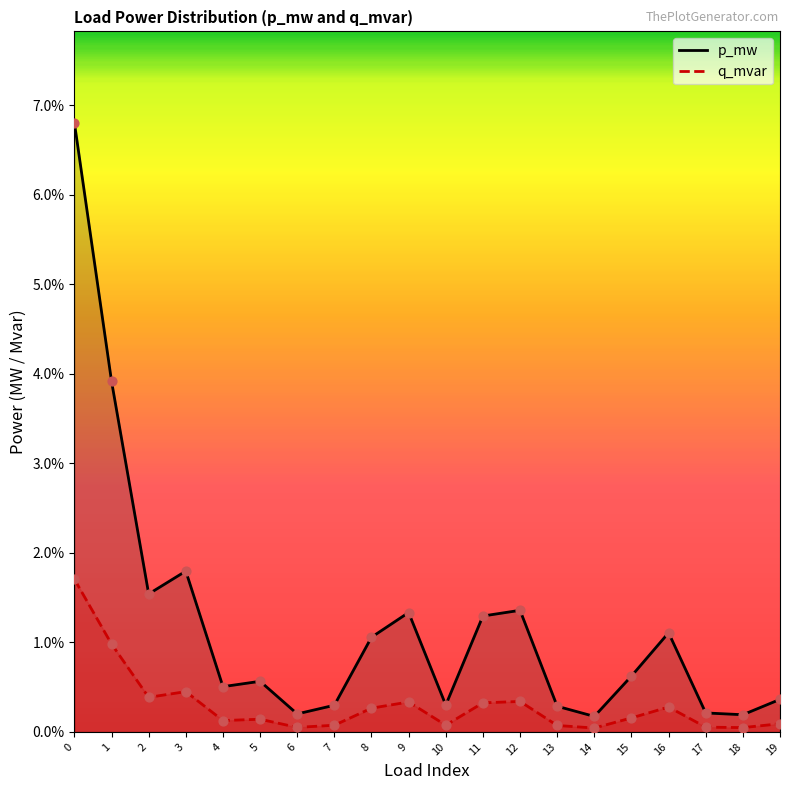

Which series has the largest total across all categories?

p_mw